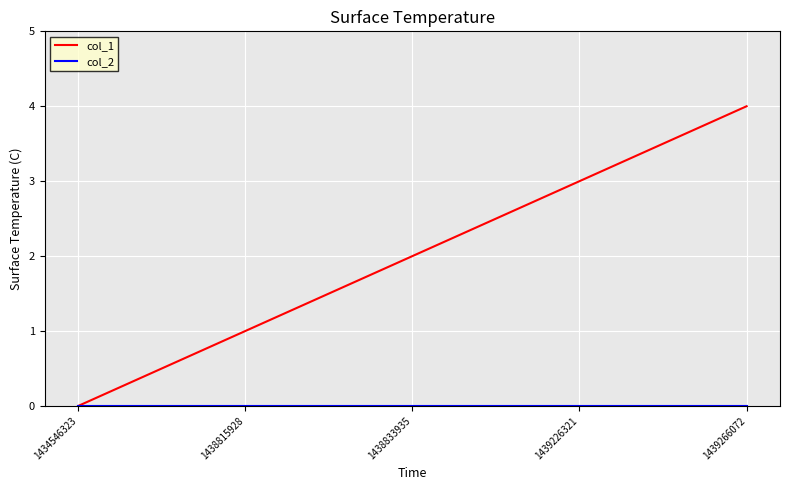

Between 1438815928 and 1439226321, which series saw the biggest shift?

col_1